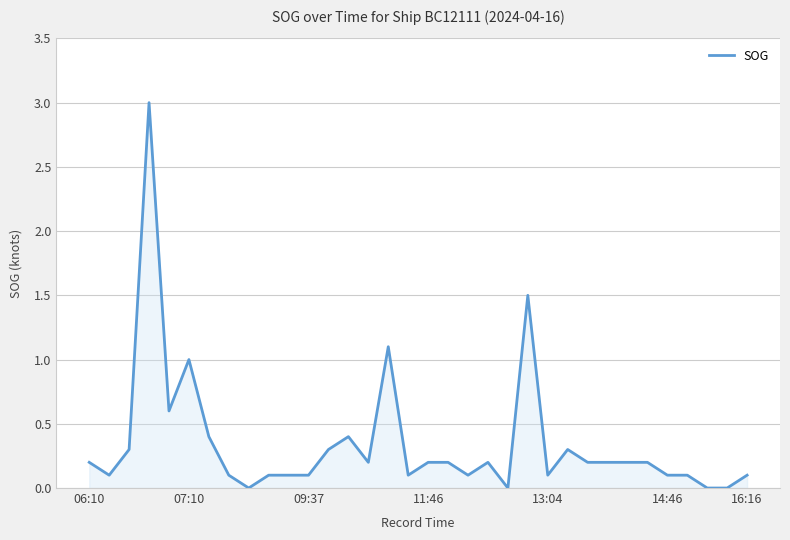

True or false: the data has more than 0 interior local peaks.

True